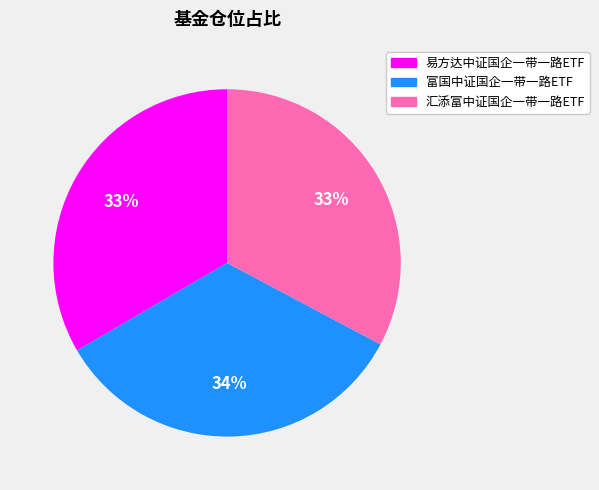

Does 富国中证国企一带一路ETF represent more than half of the total?

No